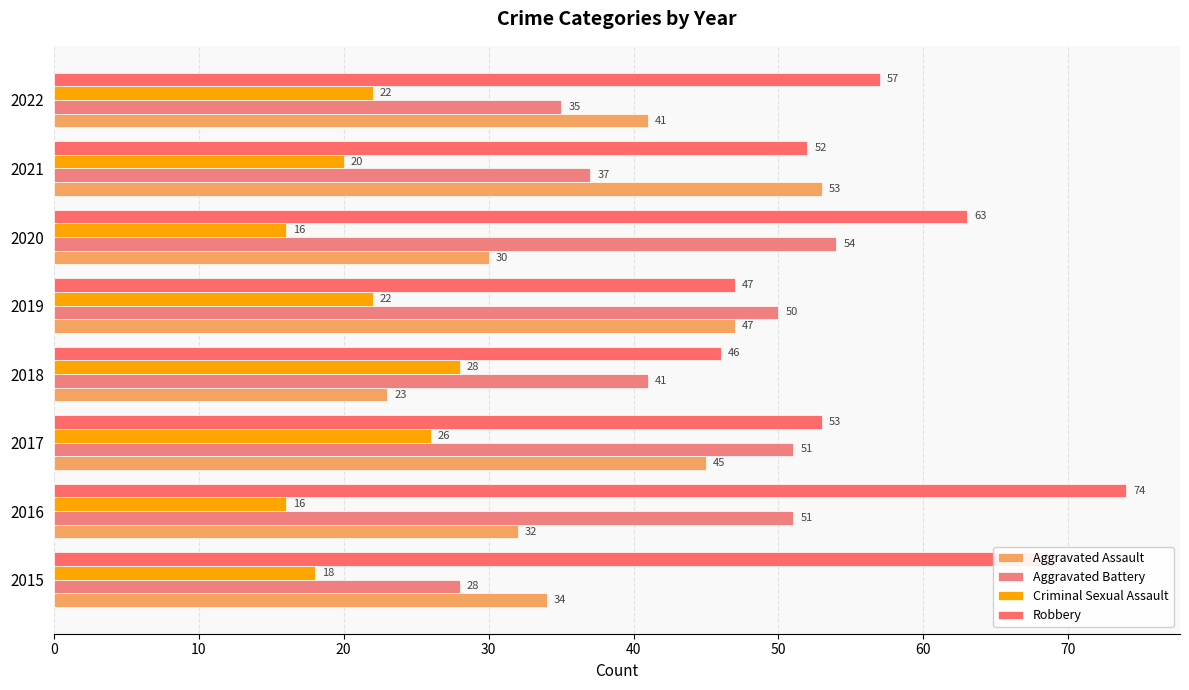

Reading left to right, transcribe all the data shown in this chart.

Aggravated Assault: 34	32	45	23	47	30	53	41
Aggravated Battery: 28	51	51	41	50	54	37	35
Criminal Sexual Assault: 18	16	26	28	22	16	20	22
Robbery: 69	74	53	46	47	63	52	57